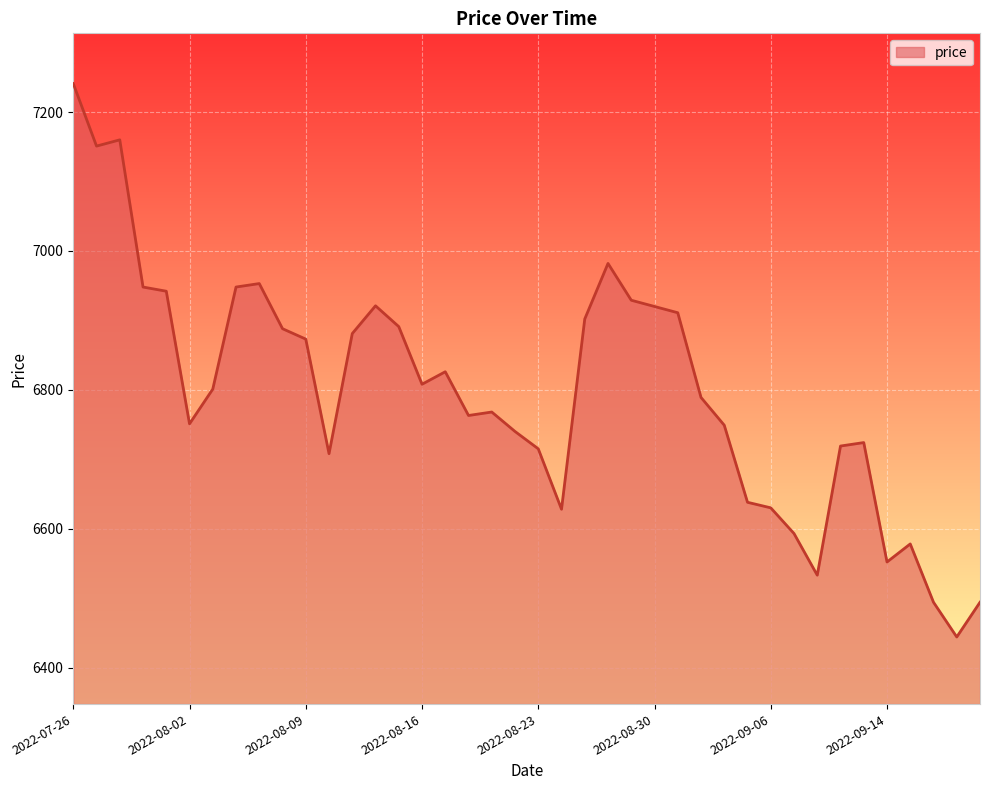

What is the maximum value shown in the chart?

7241